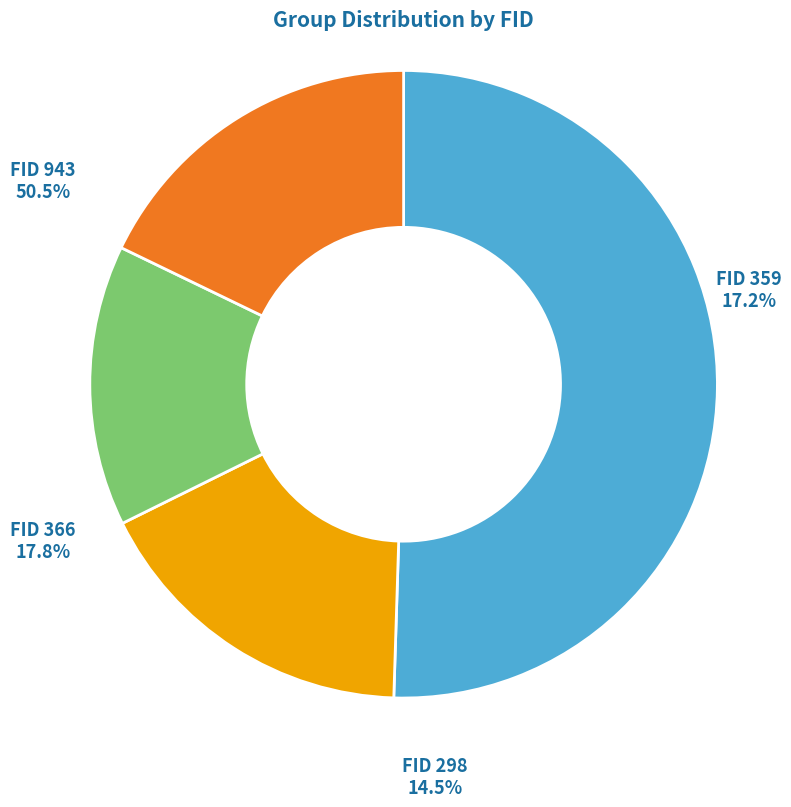

Is the sum of 298 and 366 greater than half?

No